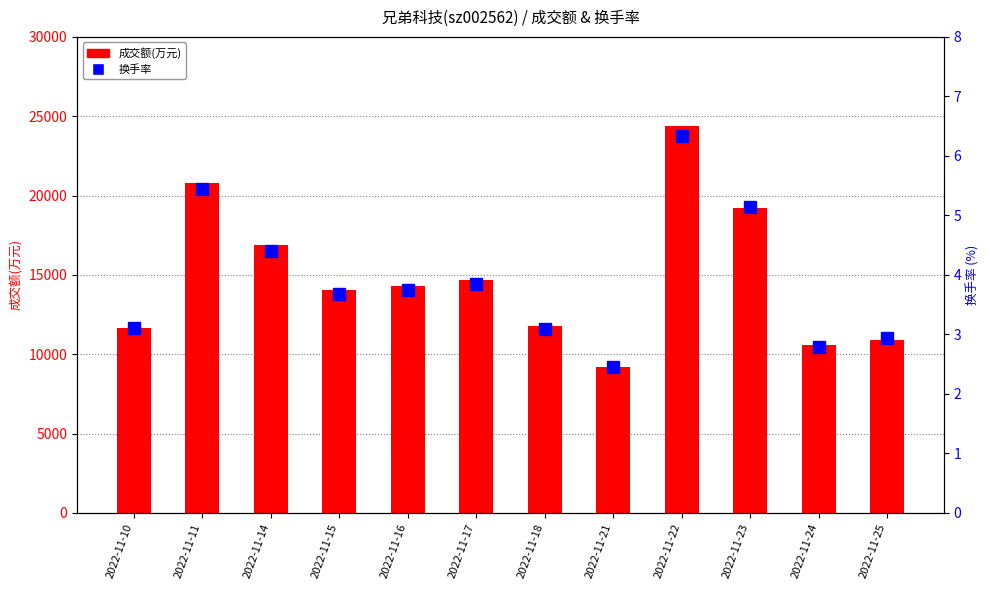

Which label corresponds to the largest value in the chart?

2022-11-22